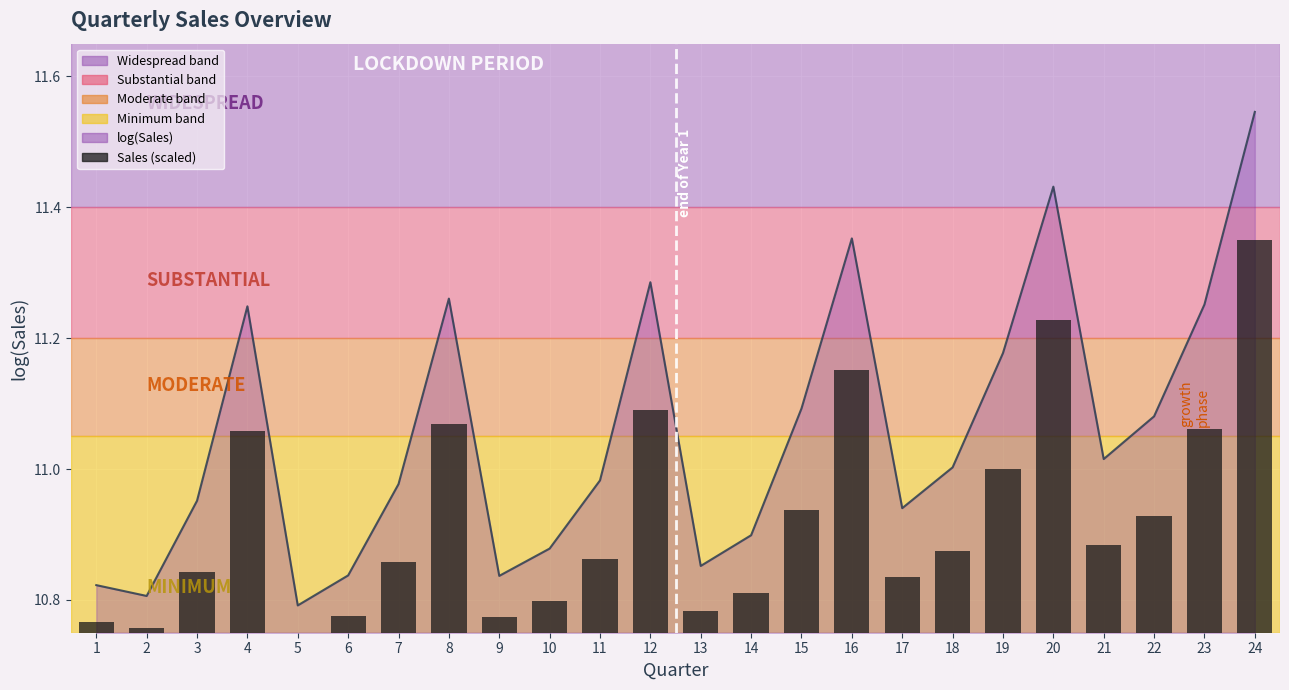

At how many categories does at least one series exceed 7?

24